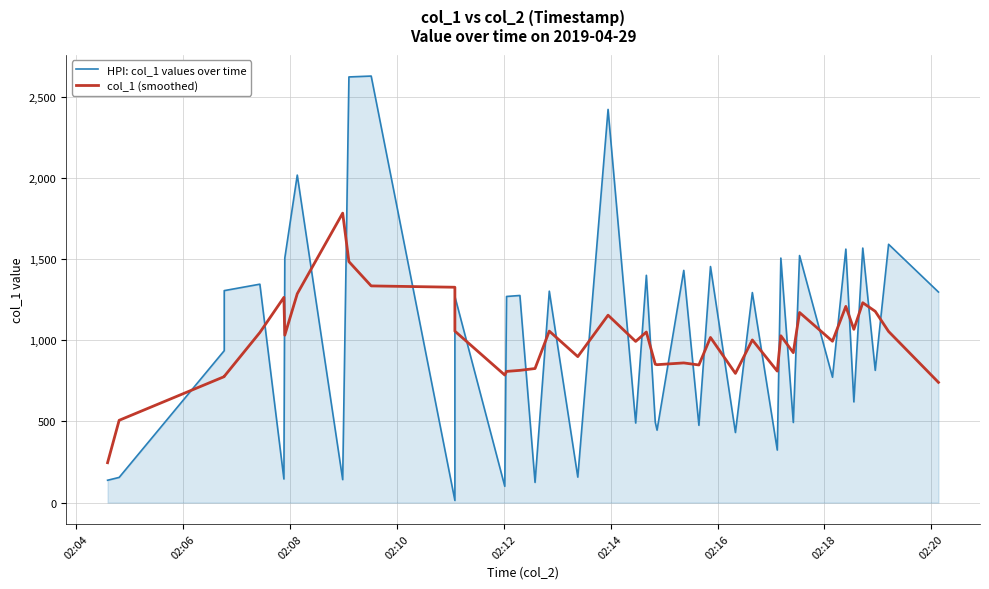

Rank the series by their maximum value, from highest to lowest.

HPI: col_1 values over time, col_1 (smoothed)